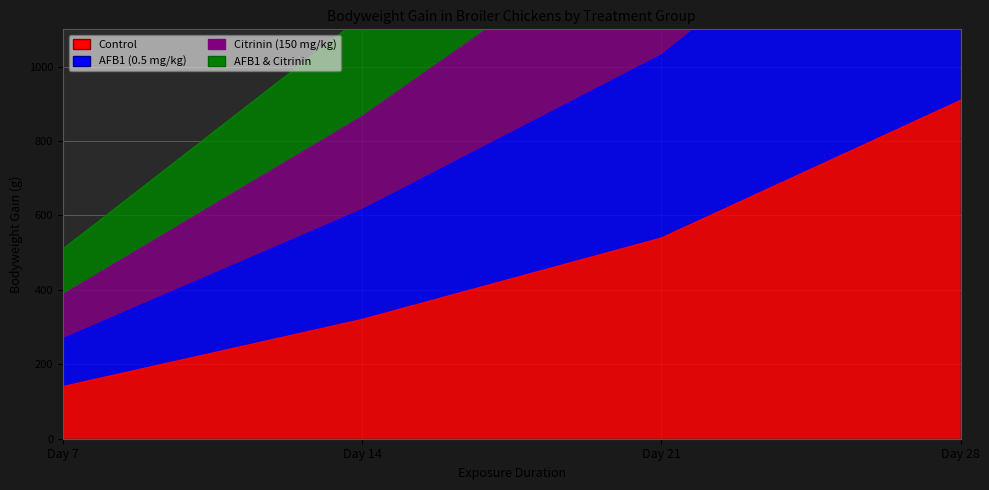

At which category does the chart reach its minimum across all series?

Day 7